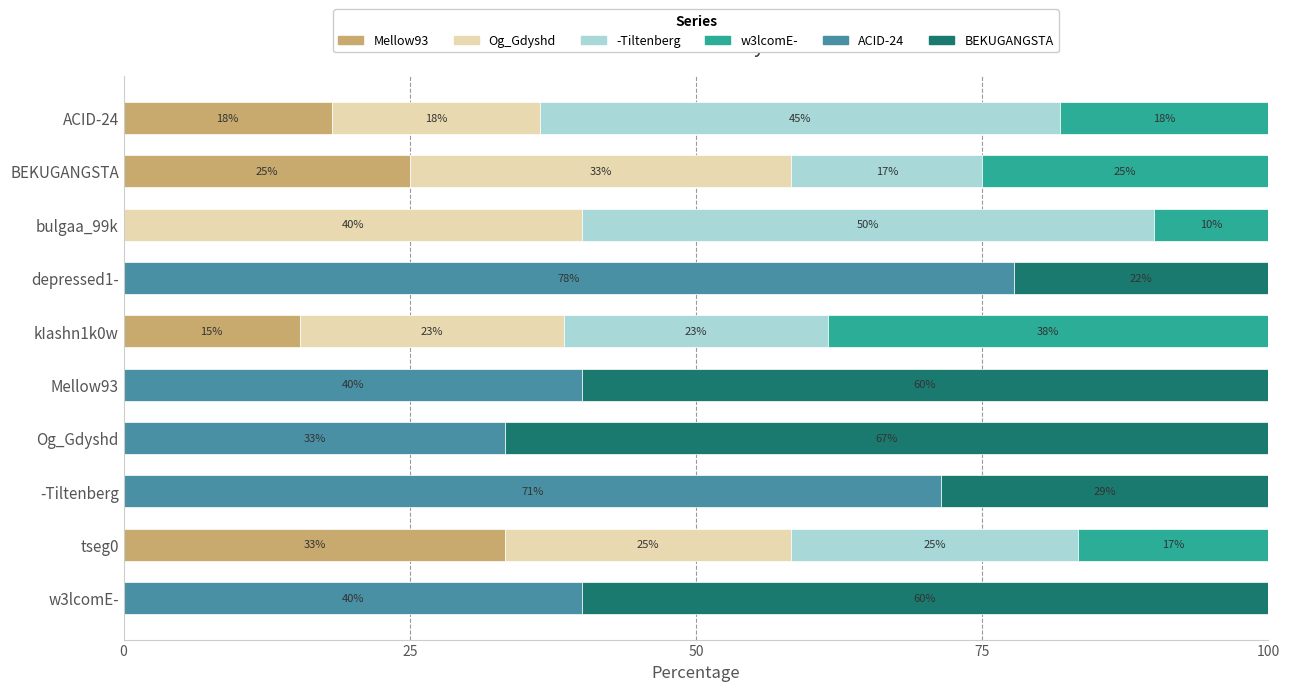

What is the total value across all series at ACID-24?

100.0